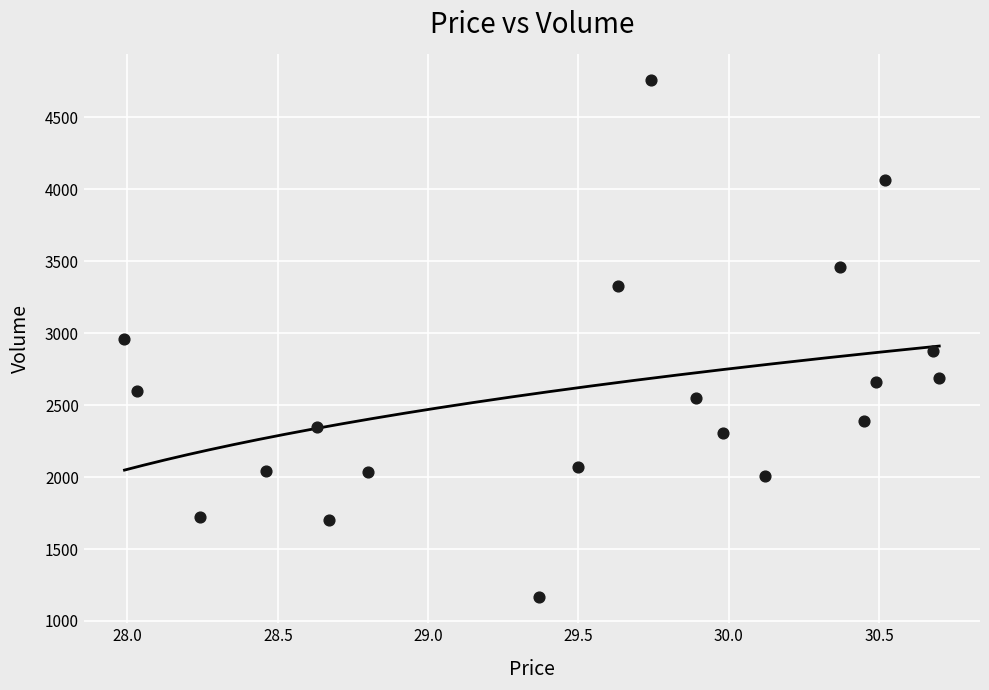

What is the range of Y values (max minus min)?

3598